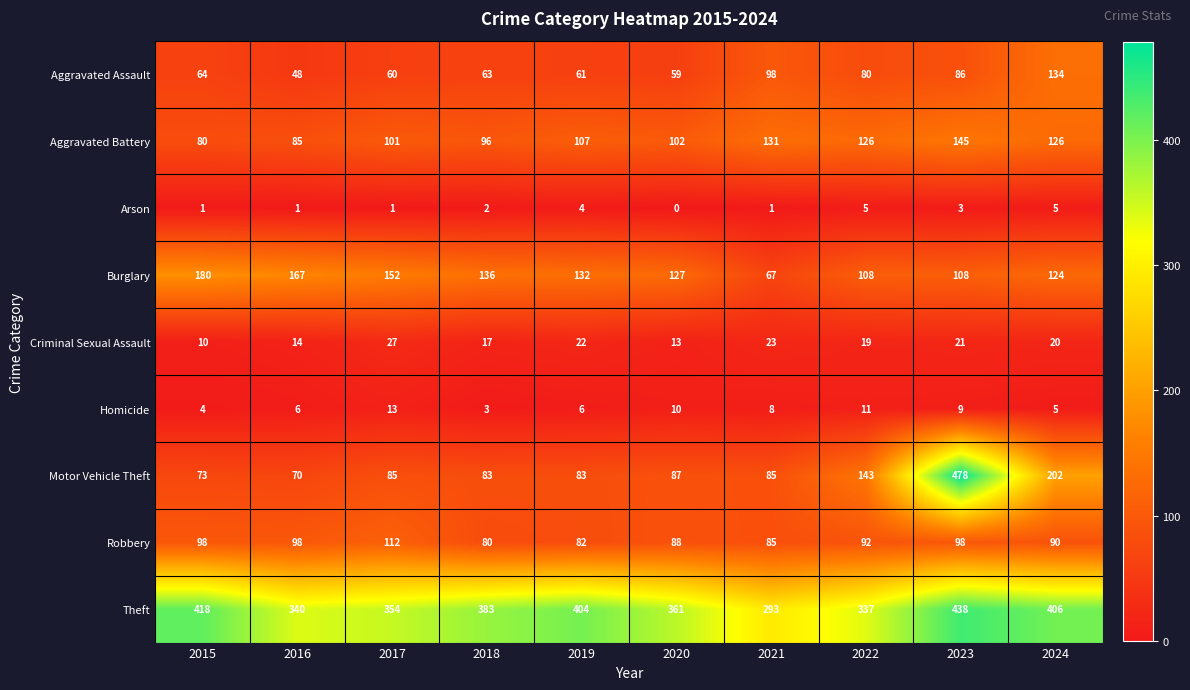

What is the average value of the Burglary series?

130